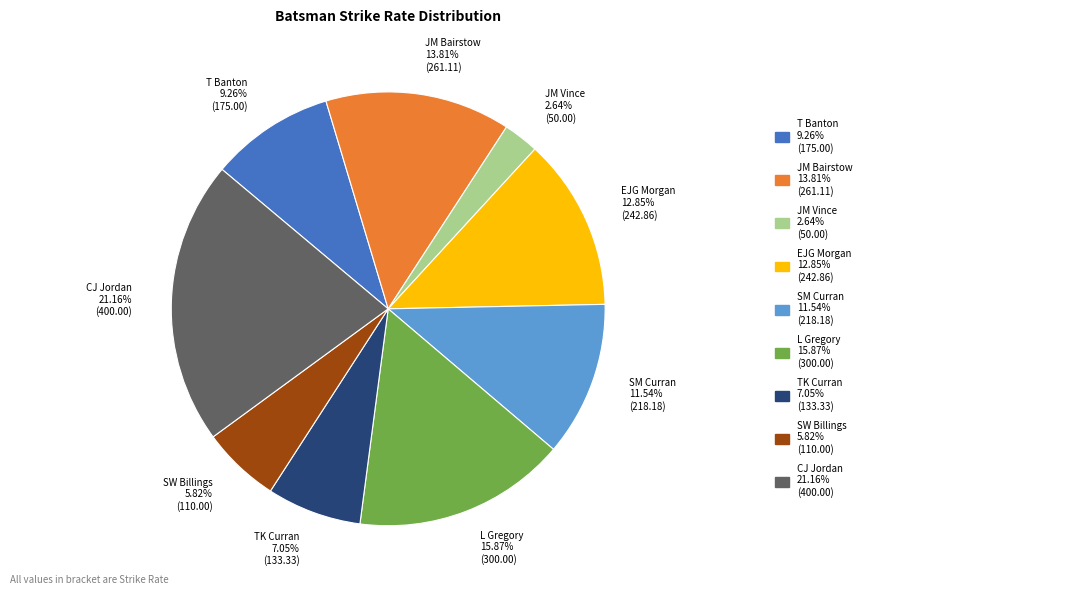

Approximately how many times larger is the value at TK Curran compared to SM Curran?

0.6